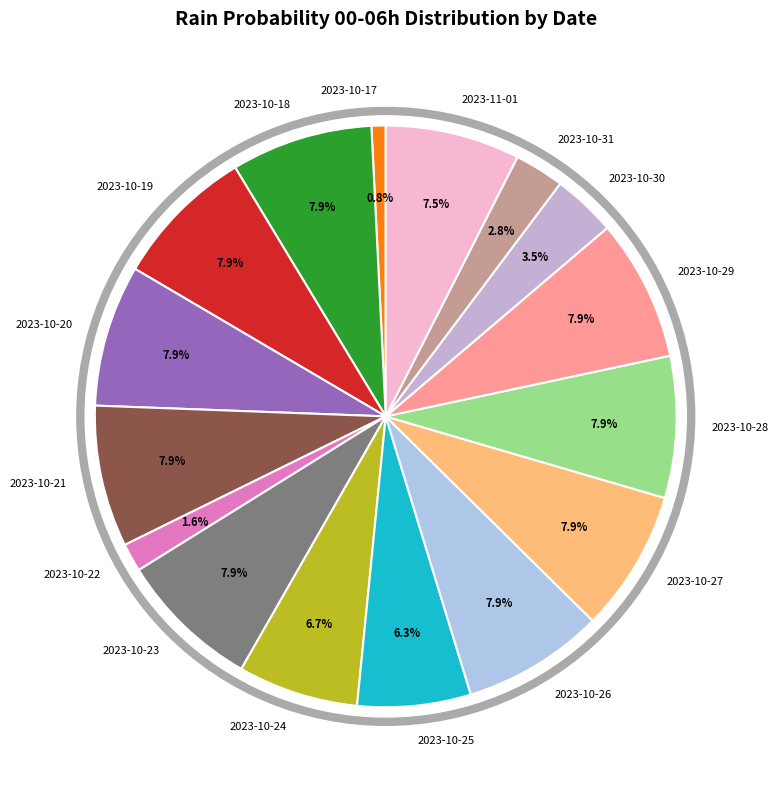

Which category has the smallest portion of the pie?

2023-10-17